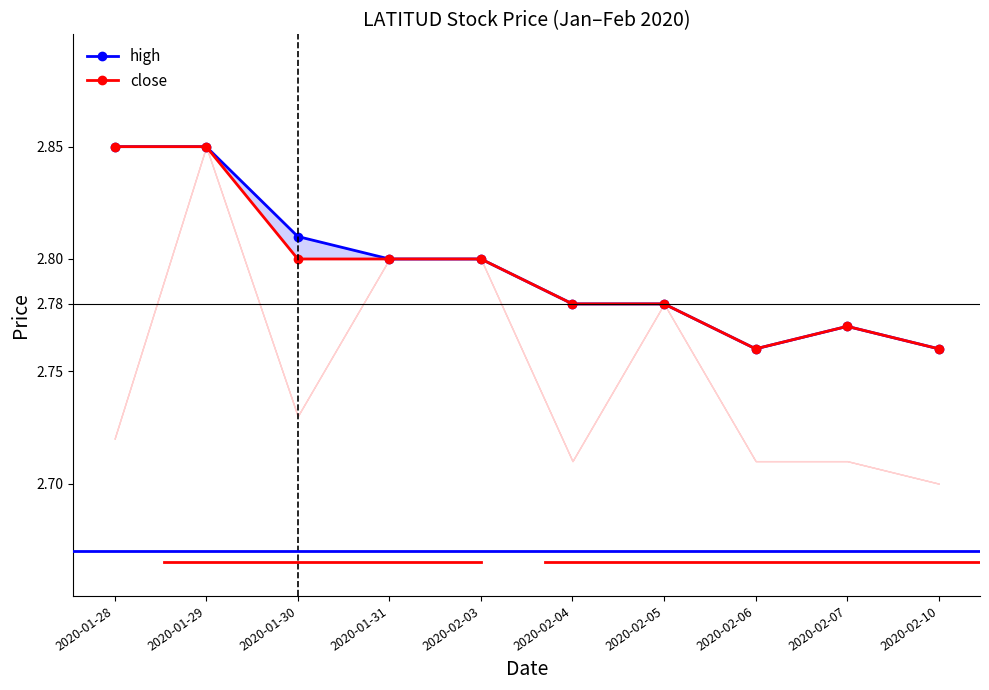

What is the label of the 3rd point from the right?

2020-02-06